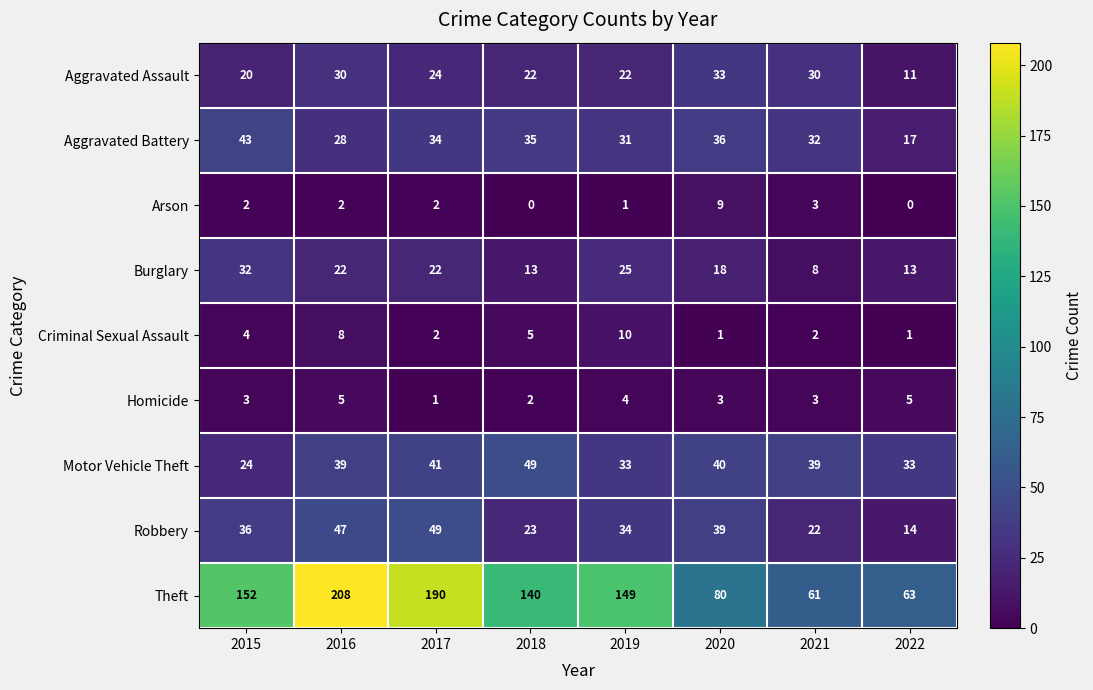

Count the Theft values in the range 80 to 190.

5